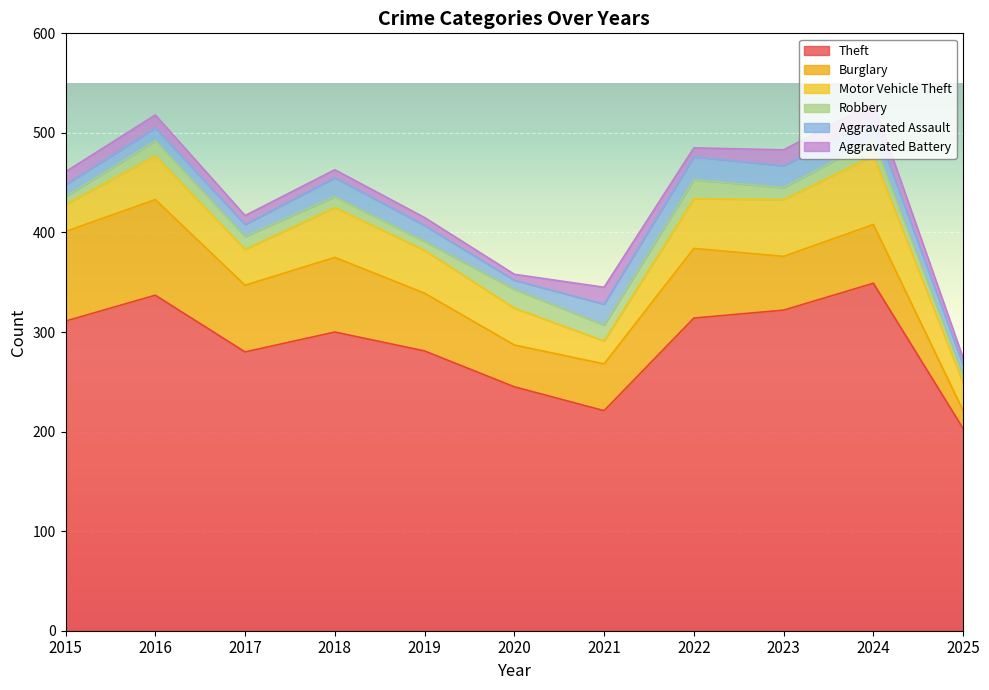

True or false: Robbery and Motor Vehicle Theft intersect in this chart.

False